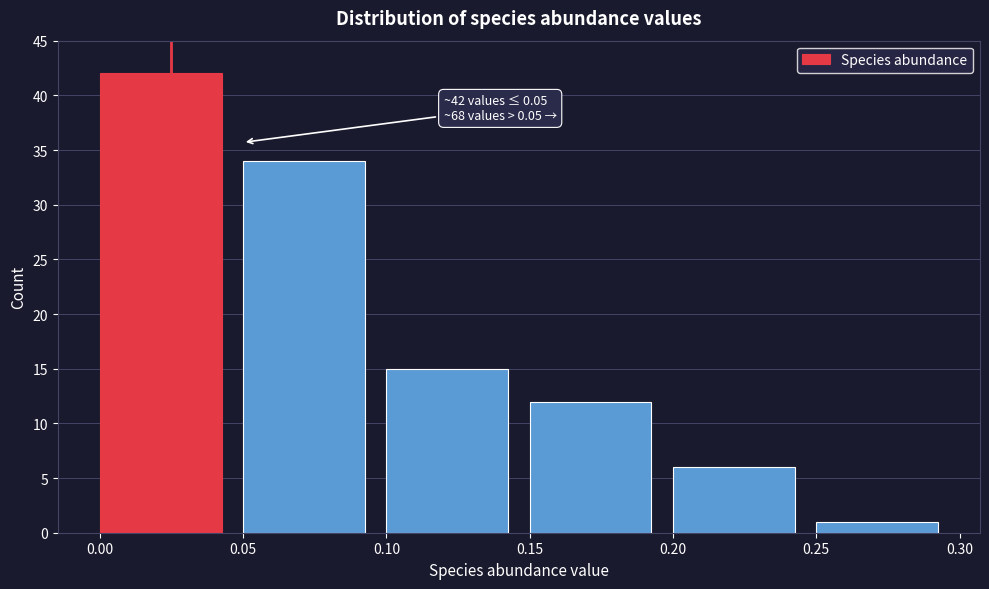

Over which range of the x-axis is the bar tallest?

0.00 to 0.05